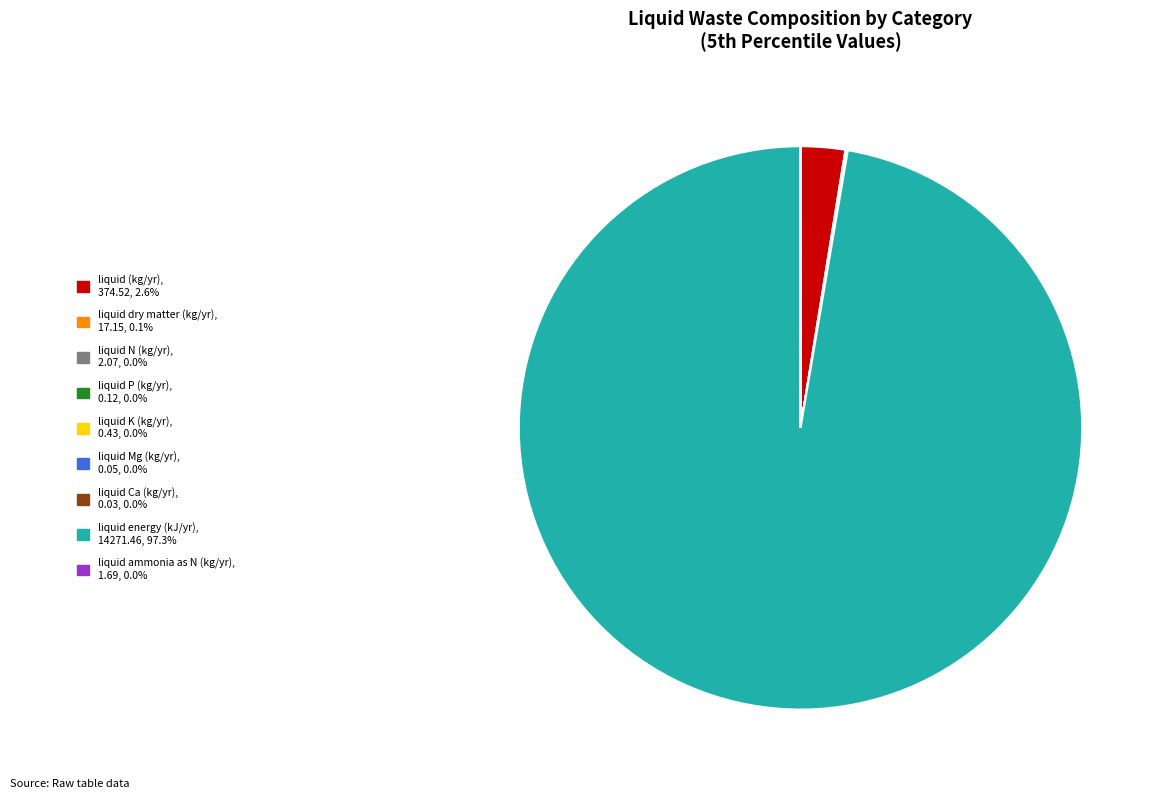

What is the largest slice in the pie chart?

liquid energy (kJ/yr)